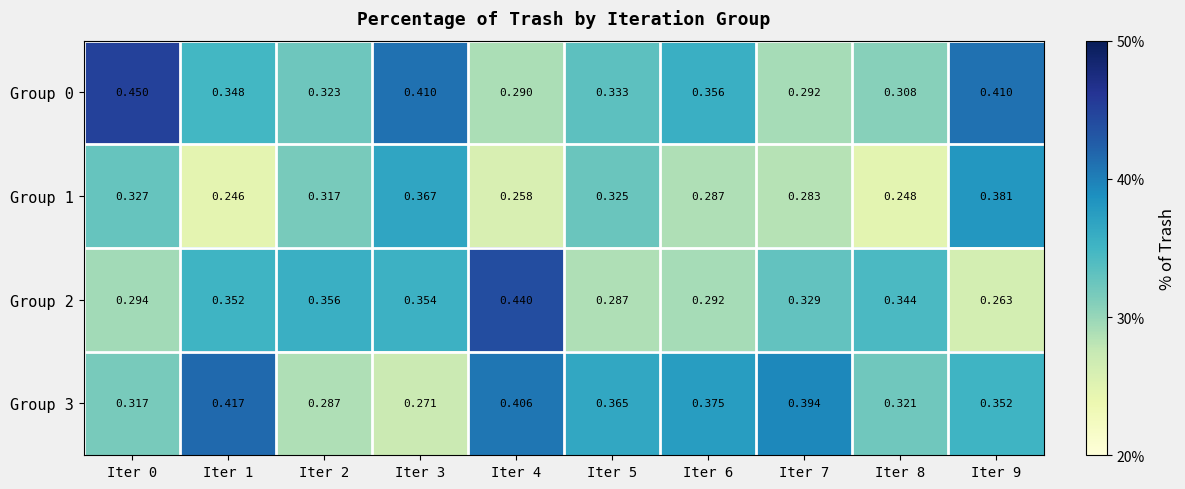

Is the value of Group 1 at Iter 8 greater than the value of Group 3 at Iter 5?

No